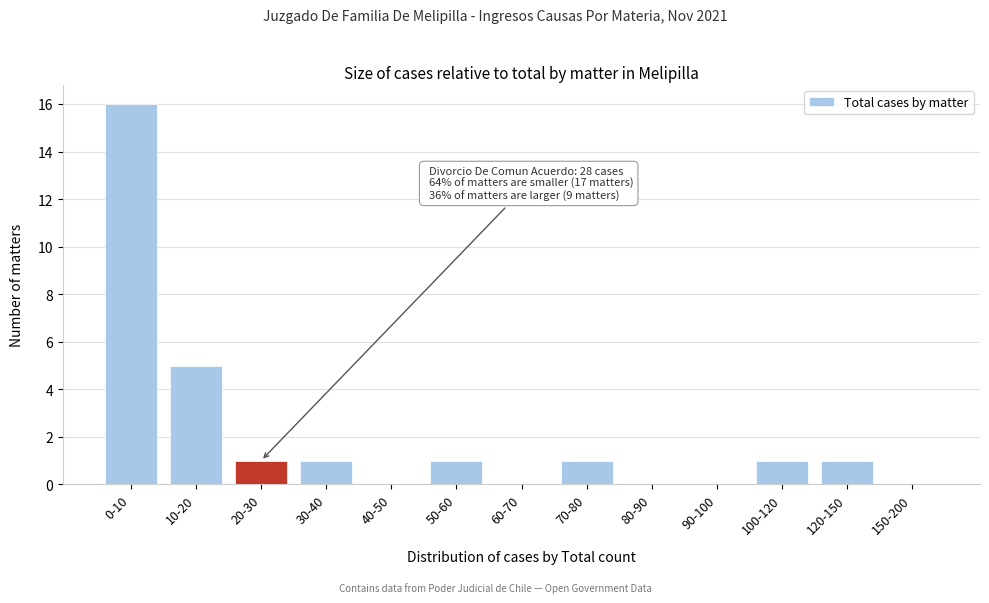

Reading left to right, transcribe all the data shown in this chart.

0-10=16	10-20=5	20-30=1	30-40=1	40-50=0	50-60=1	60-70=0	70-80=1	80-90=0	90-100=0	100-120=1	120-150=1	150-200=0